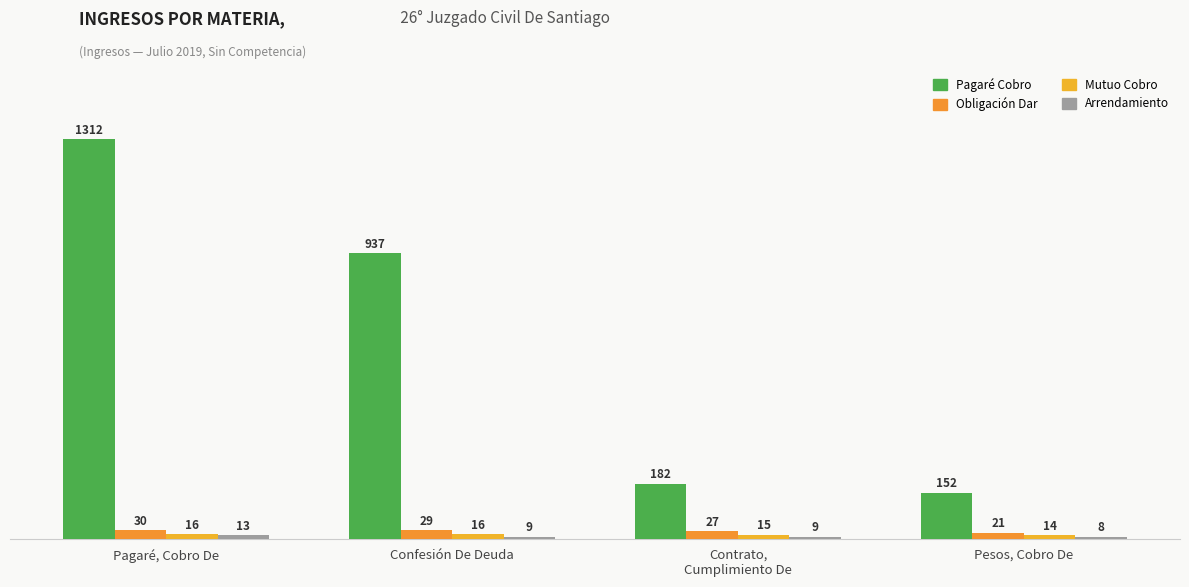

What is the difference between the second highest and second lowest values in the Obligación Dar series?

2